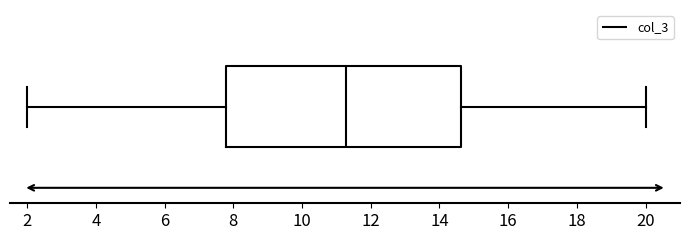

Read this box plot against the x-axis: the position of the median line, the range covered by the box, and the ends of both whiskers. The values are not printed on the chart, so give them approximately, as read against the axis.

median 11.2, box 7.8 to 14.6, whiskers 2.0 to 20.0